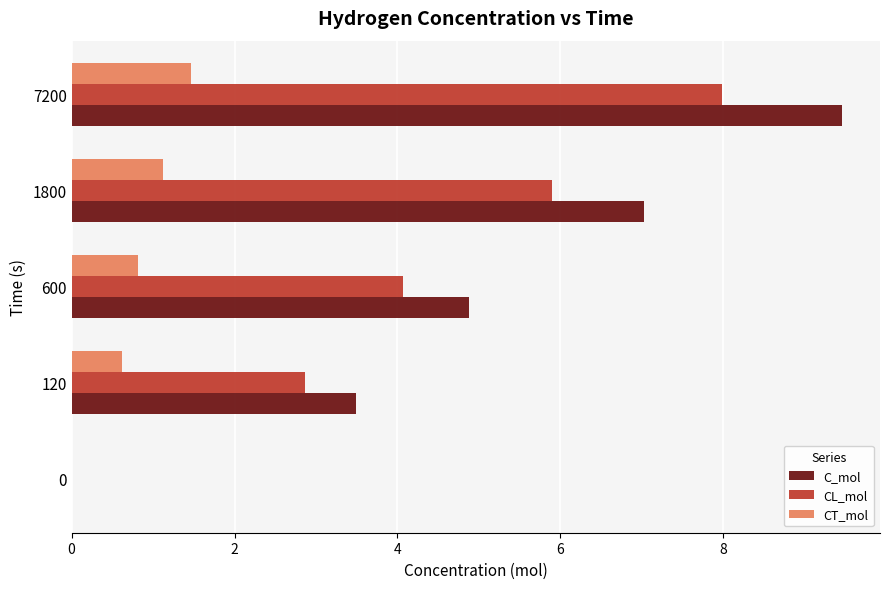

Count the number of data series in this chart.

3